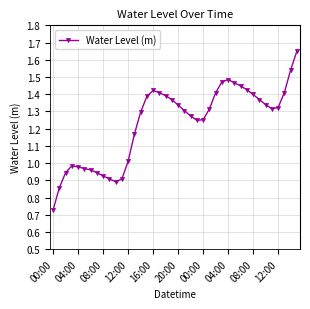

How many lines are shown in the chart?

1